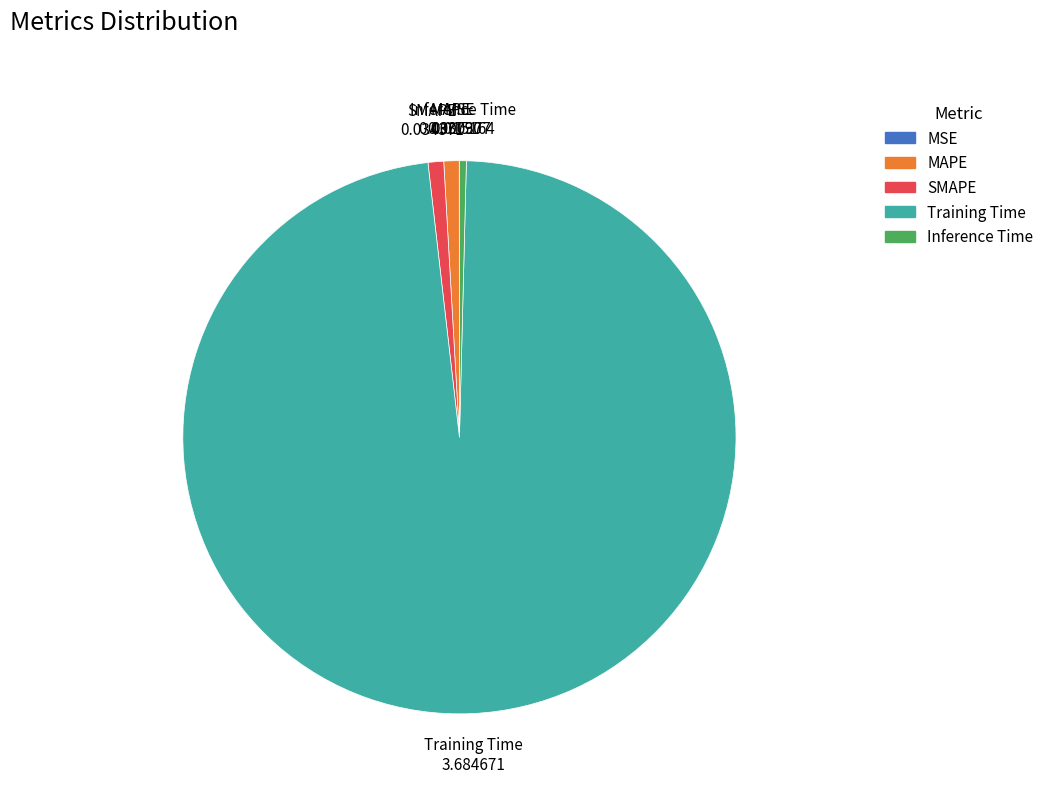

What is the largest slice in the pie chart?

Training Time